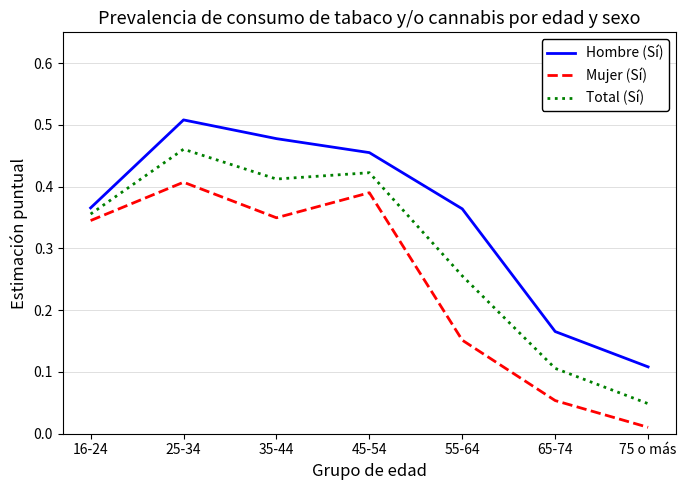

What are all the series names shown in the legend?

Hombre (Sí), Mujer (Sí), Total (Sí)